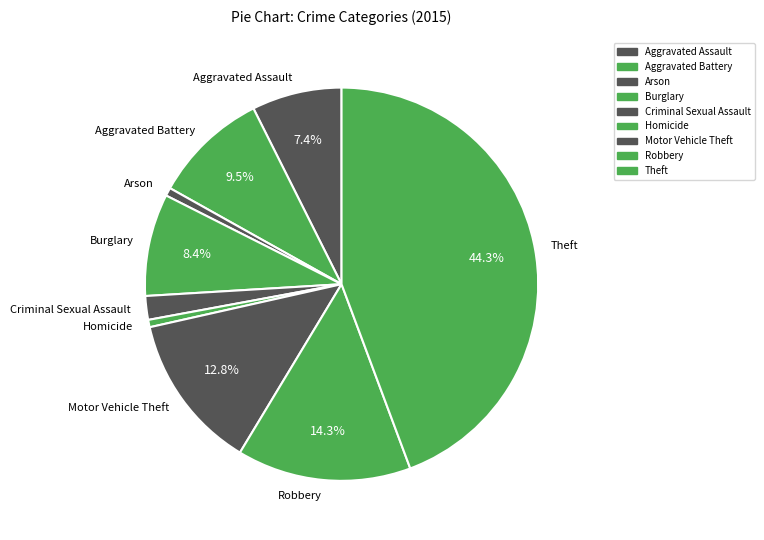

What percentage is the Burglary slice, to the nearest percent?

8%